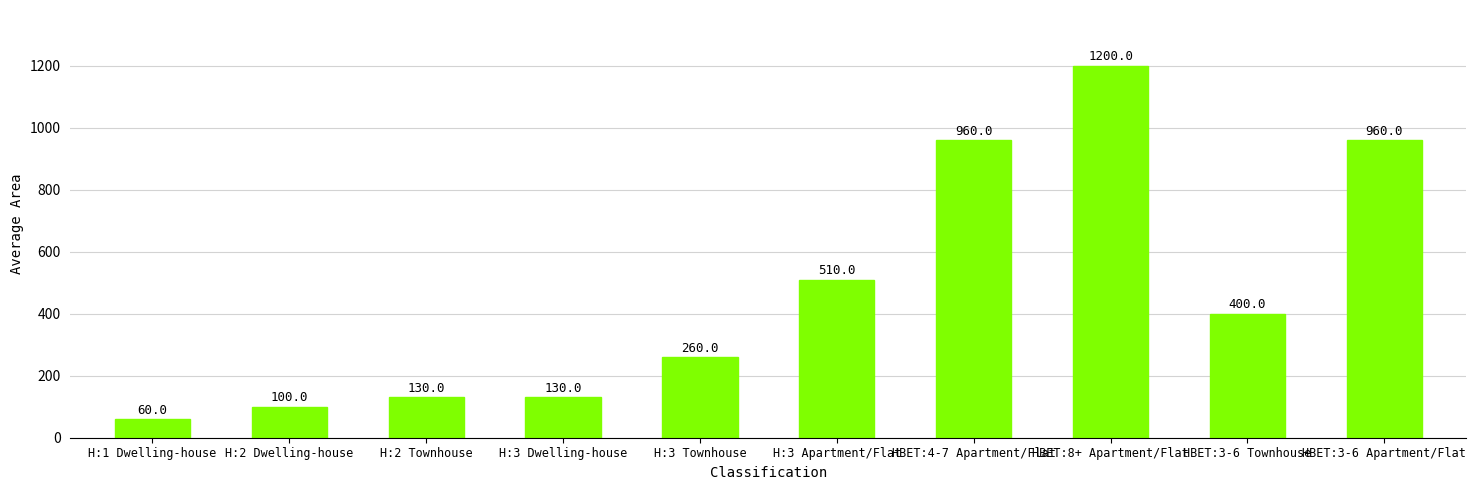

True or false: the data shows 214 at H:2 Townhouse.

False